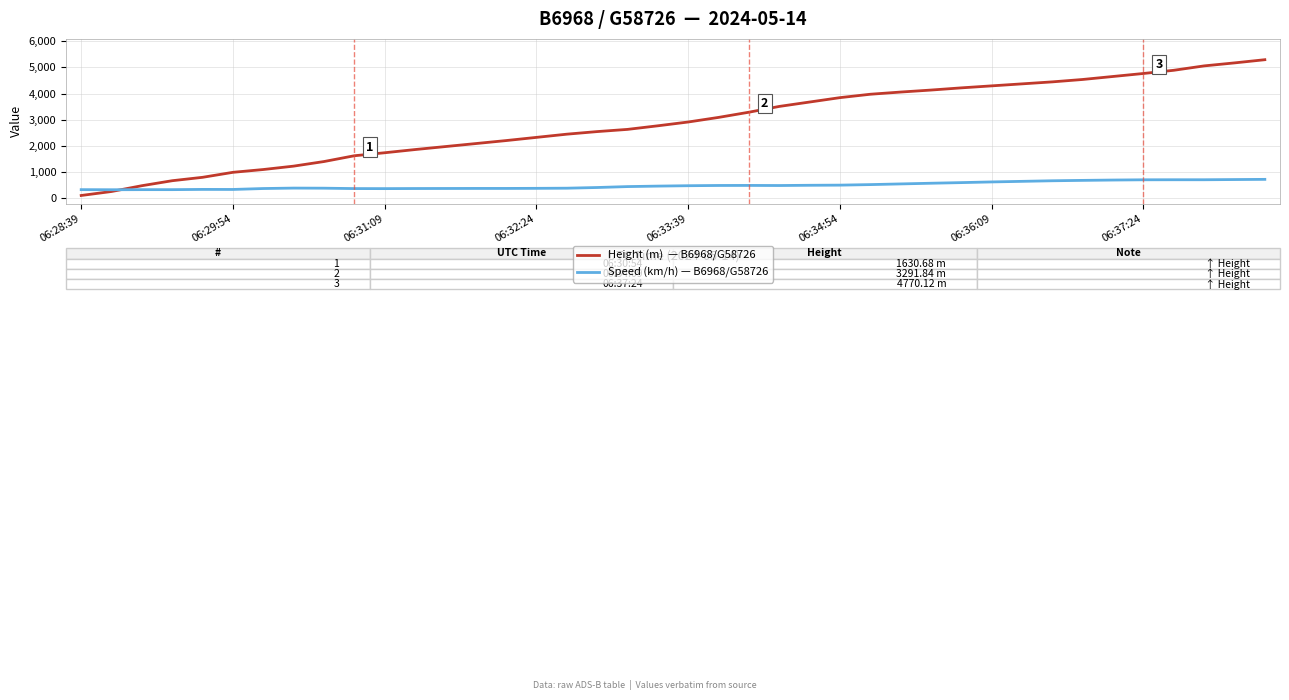

What is the greatest value displayed?

5295.9